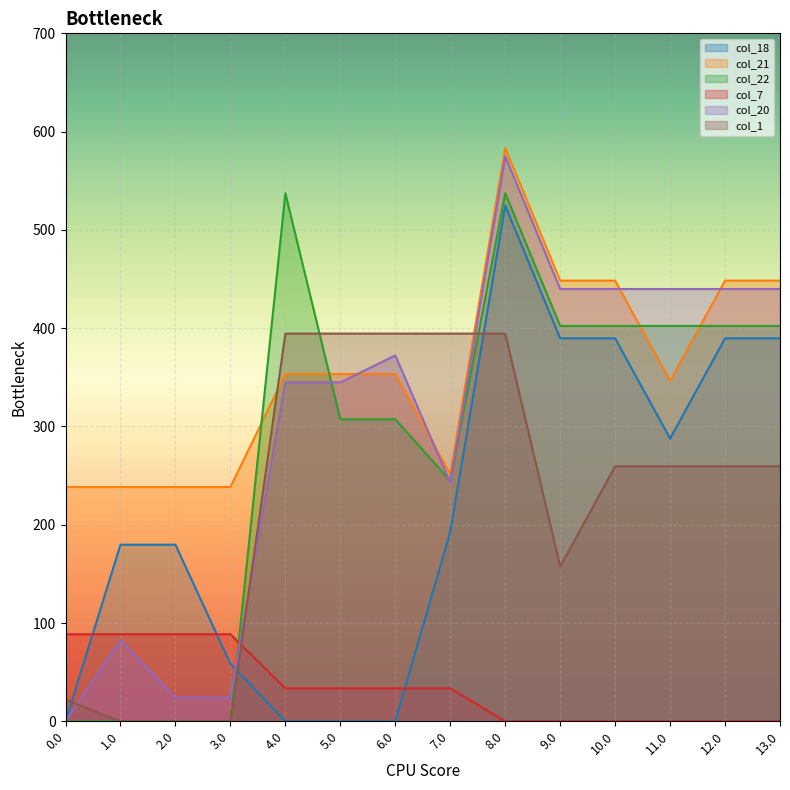

Which series ends up on top after the final intersection of col_21 and col_1?

col_21